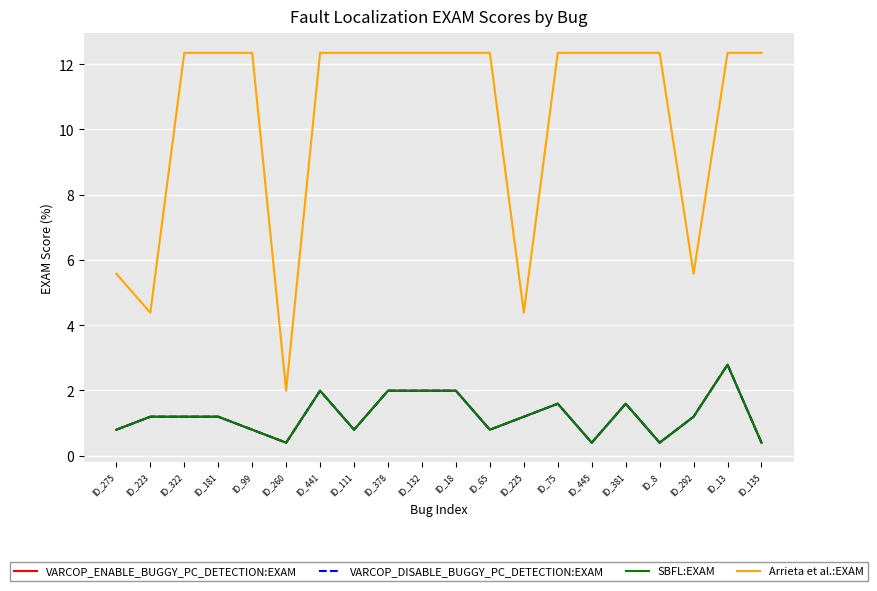

Where is Arrieta et al.:EXAM nearest to the value 7?

ID_275